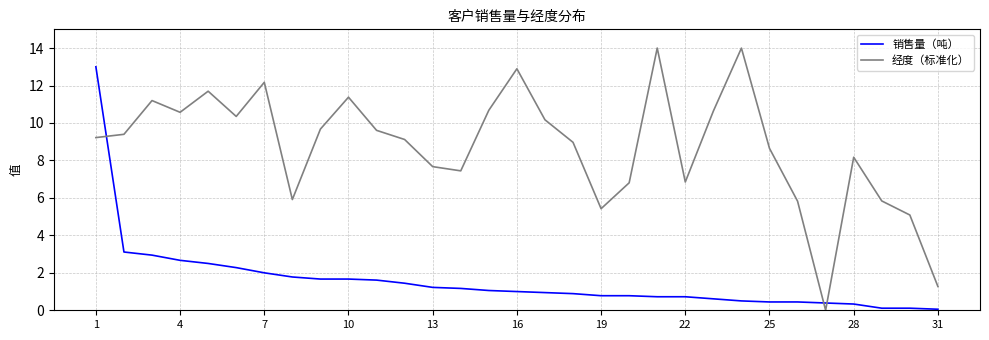

List the series in order of their overall mean, highest first.

经度（标准化）, 销售量（吨）